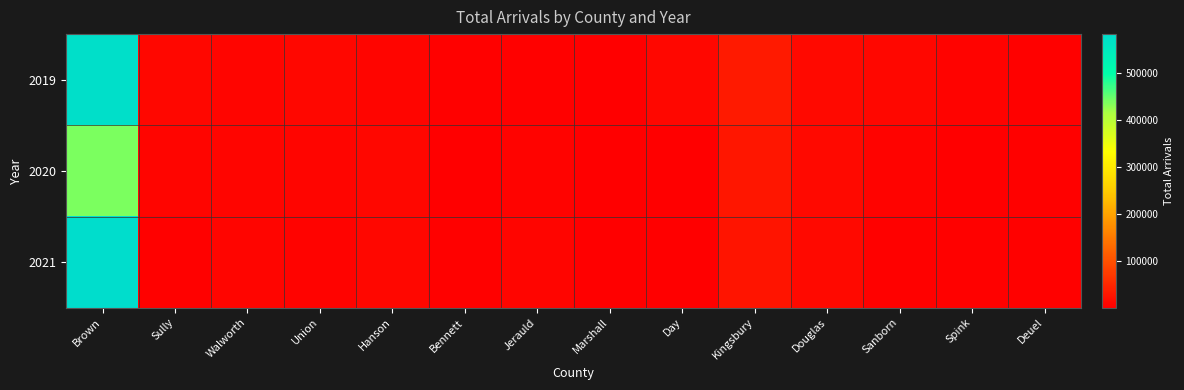

Rank the series at Deuel from highest to lowest value.

2019, 2020, 2021